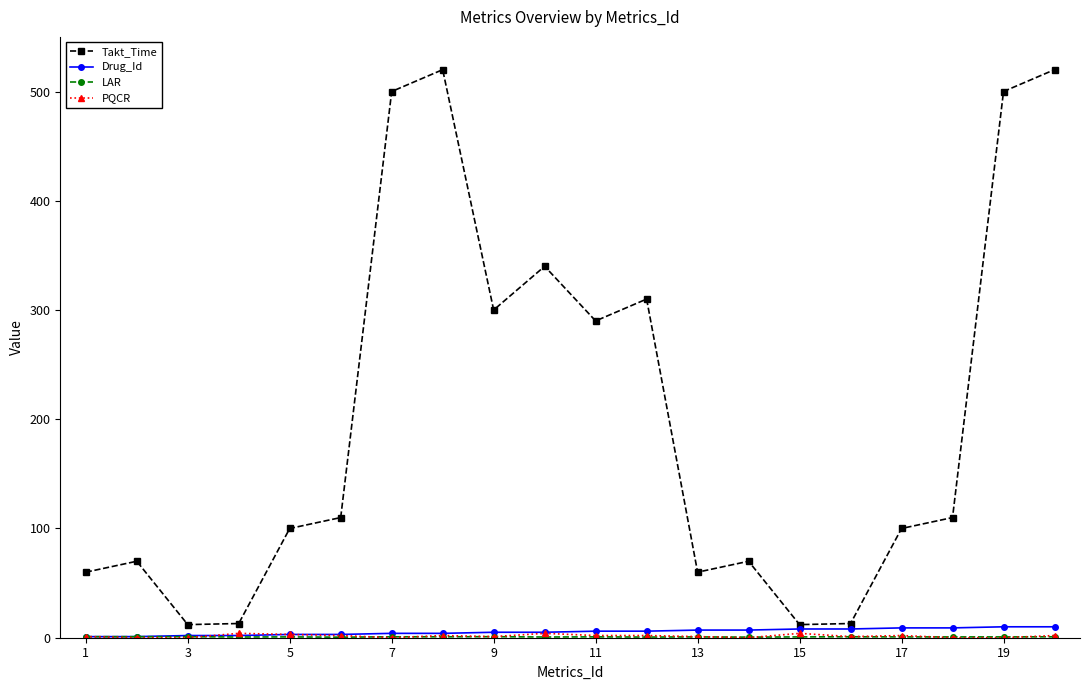

Which series has the widest spread of values?

Takt_Time